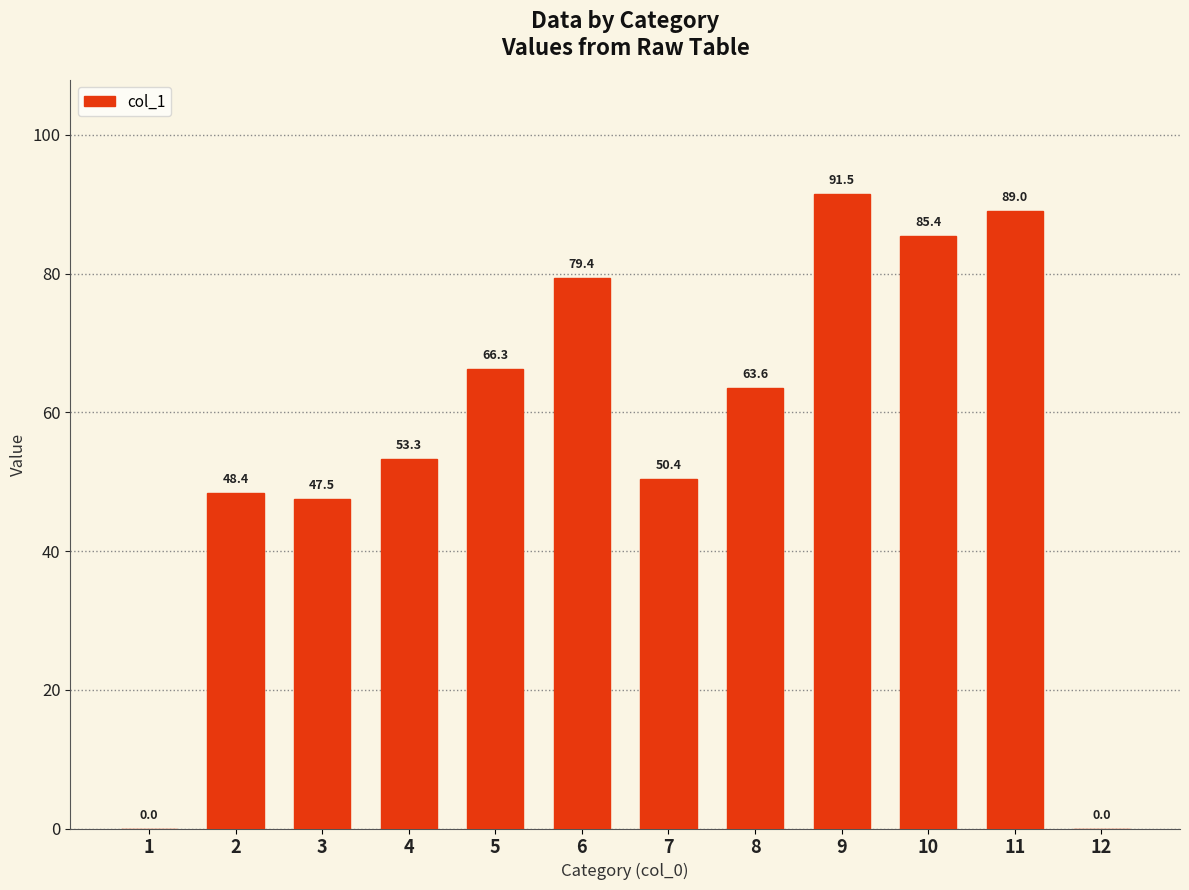

What is the sum of all values?

674.8